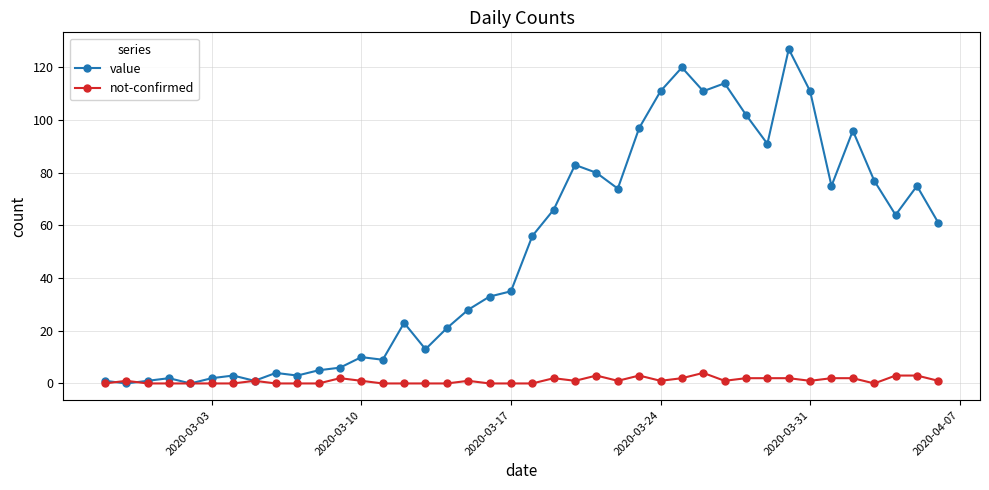

Reading left to right, extract all data points from this chart.

value: 1	0	1	2	0	2	3	1	4	3	5	6	10	9	23	13	21	28	33	35	56	66	83	80	74	97	111	120	111	114	102	91	127	111	75	96	77	64	75	61
not-confirmed: 0	1	0	0	0	0	0	1	0	0	0	2	1	0	0	0	0	1	0	0	0	2	1	3	1	3	1	2	4	1	2	2	2	1	2	2	0	3	3	1